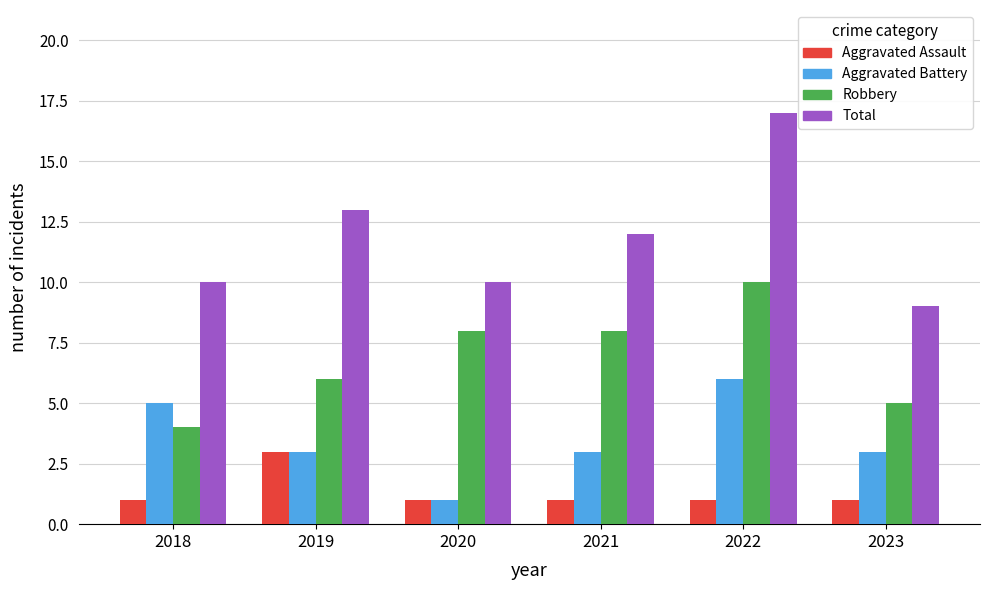

What are all the series names shown in the legend?

Aggravated Assault, Aggravated Battery, Robbery, Total